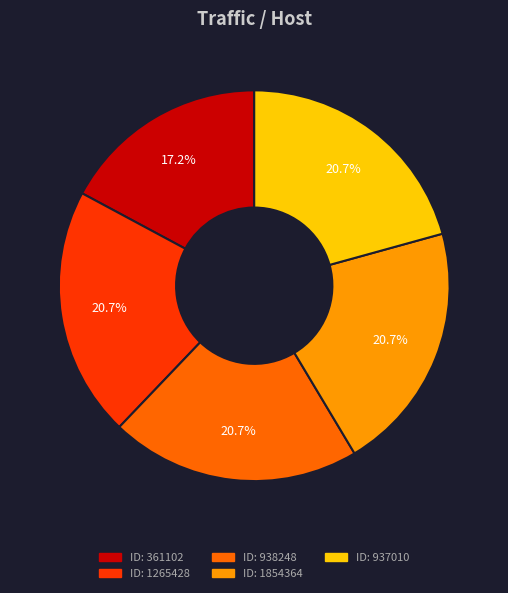

Is there any slice that represents more than half of the pie?

No